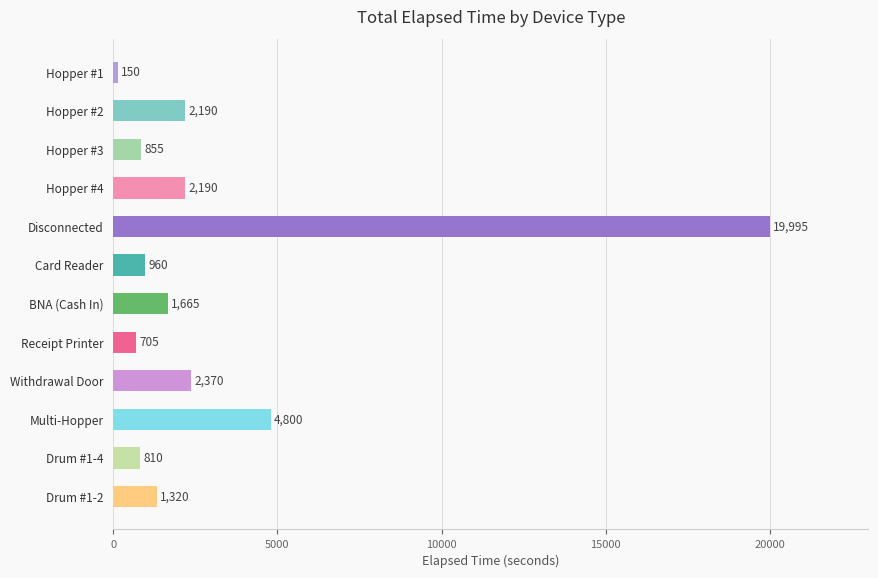

The value at Multi-Hopper is 4800. True or false?

True